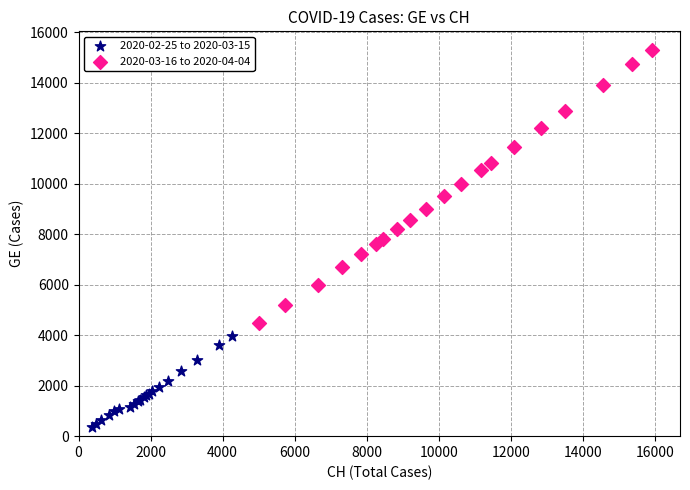

Which series contains the highest Y value?

2020-03-16 to 2020-04-04